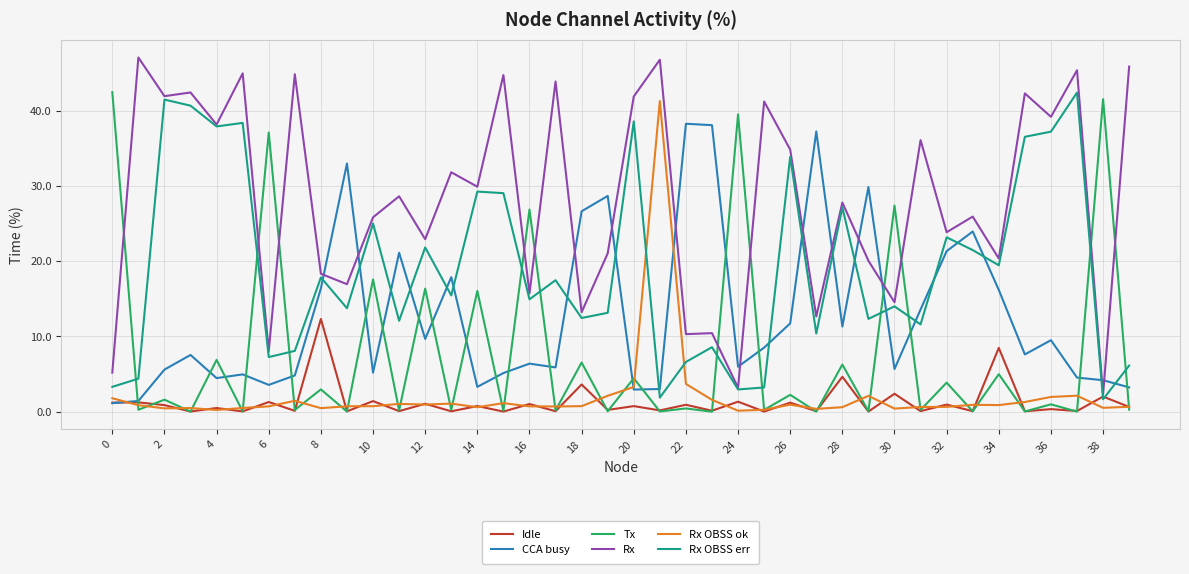

What is the highest value of the Tx series?

42.5